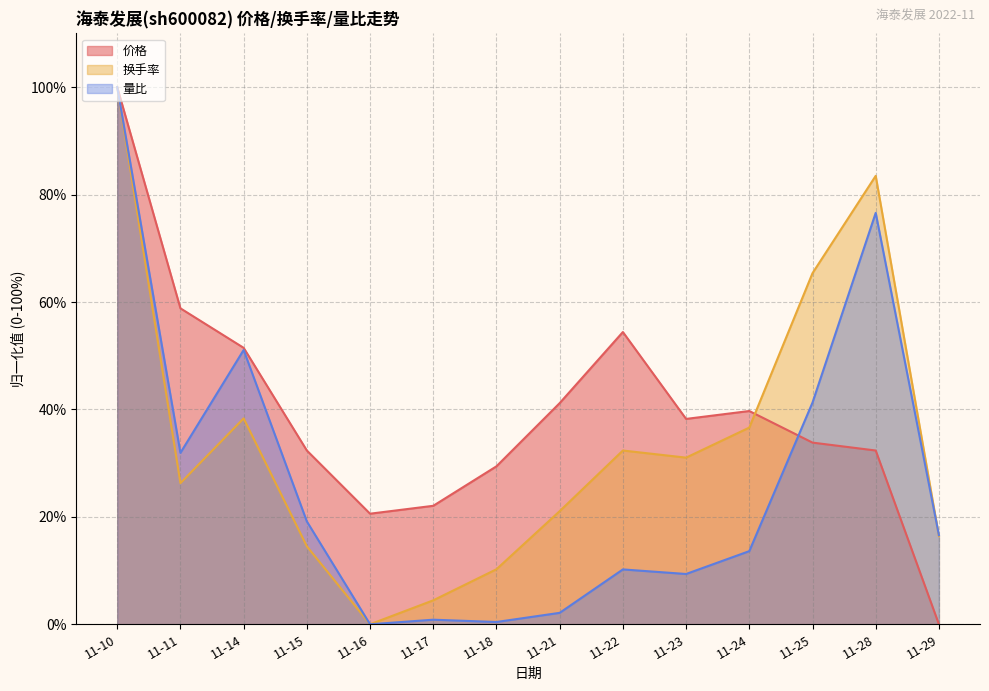

What is the spread (max minus min) of values at 11-23?

28.9